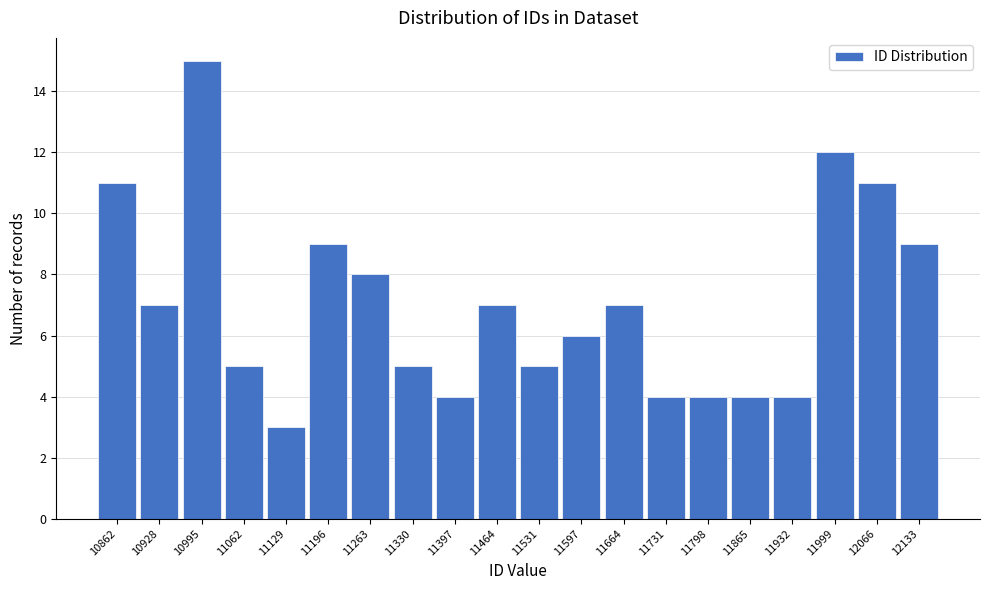

Reading left to right, transcribe all the data shown in this chart.

10862=11	10928=7	10995=15	11062=5	11129=3	11196=9	11263=8	11330=5	11397=4	11464=7	11531=5	11597=6	11664=7	11731=4	11798=4	11865=4	11932=4	11999=12	12066=11	12133=9